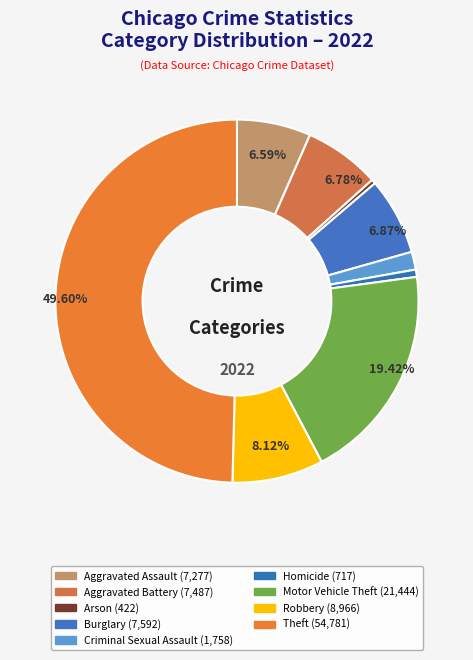

What percentage is the Aggravated Assault slice, to the nearest percent?

7%